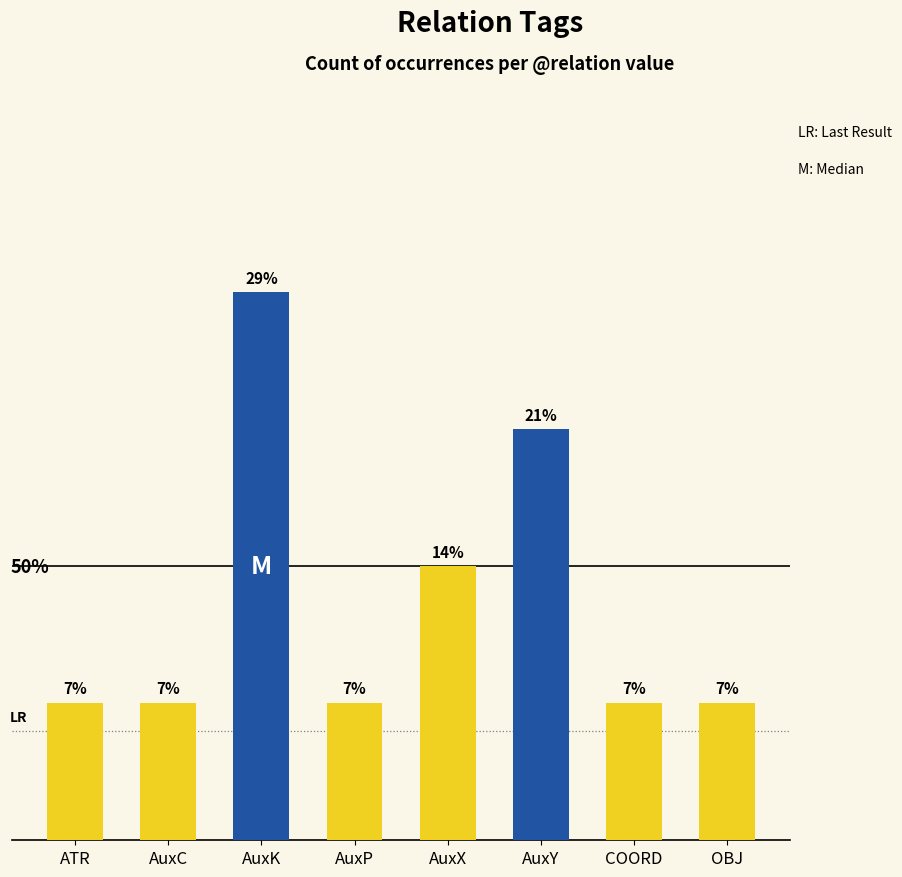

Reading left to right, what are all the values shown in this chart?

ATR=1	AuxC=1	AuxK=4	AuxP=1	AuxX=2	AuxY=3	COORD=1	OBJ=1